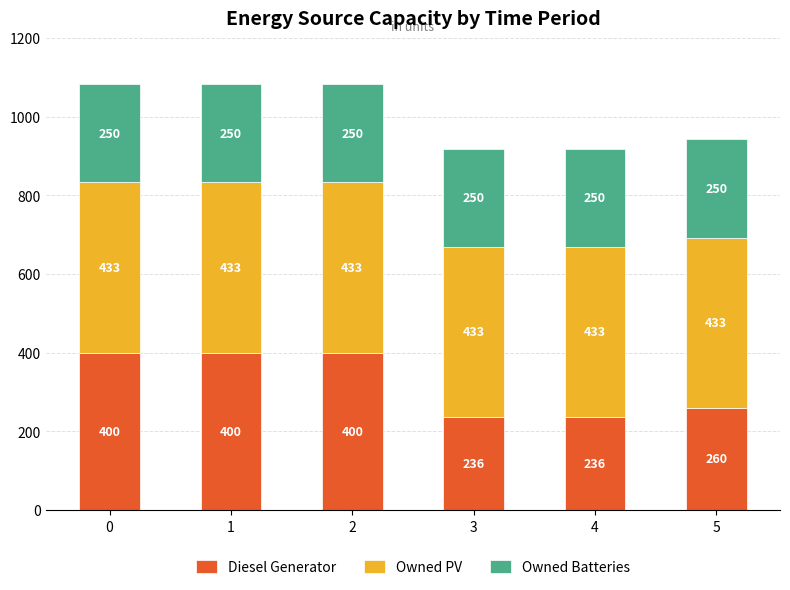

Reading left to right, list the values for the Diesel Generator series.

0=400	1=400	2=400	3=236	4=236	5=260